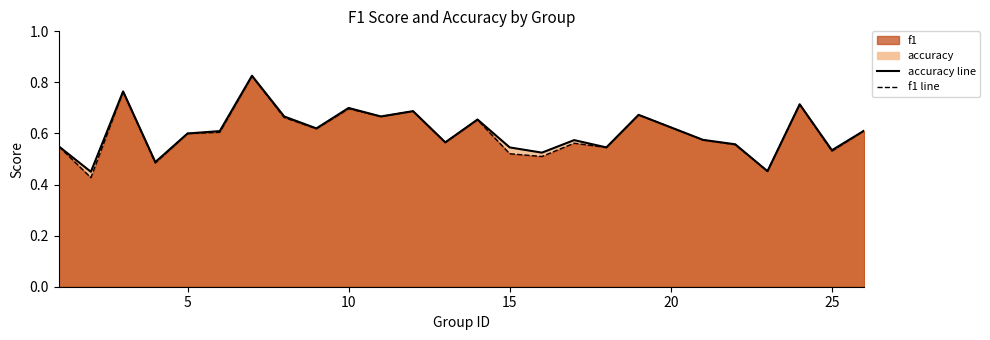

List the series in order of their overall mean, highest first.

accuracy line, f1 line